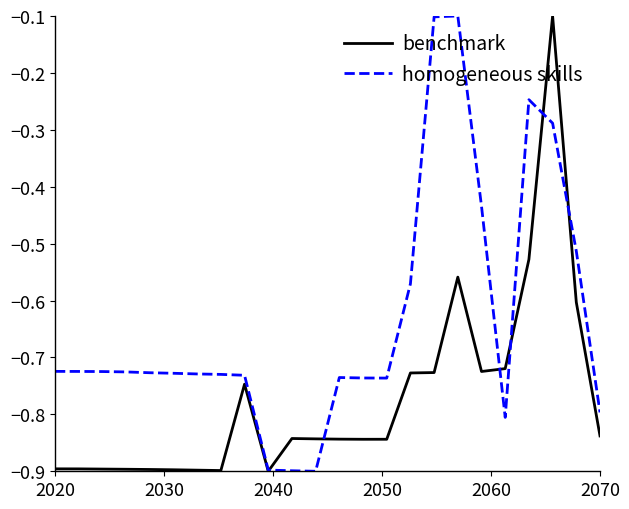

What is the minimum value for benchmark?

-0.9